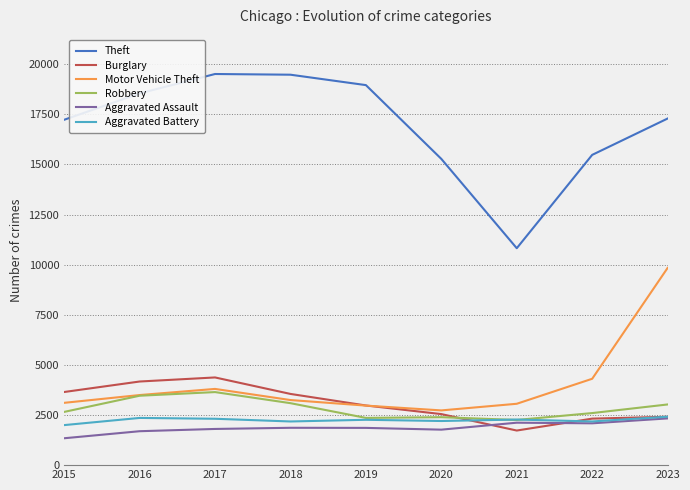

What is the maximum value shown in the chart?

19510